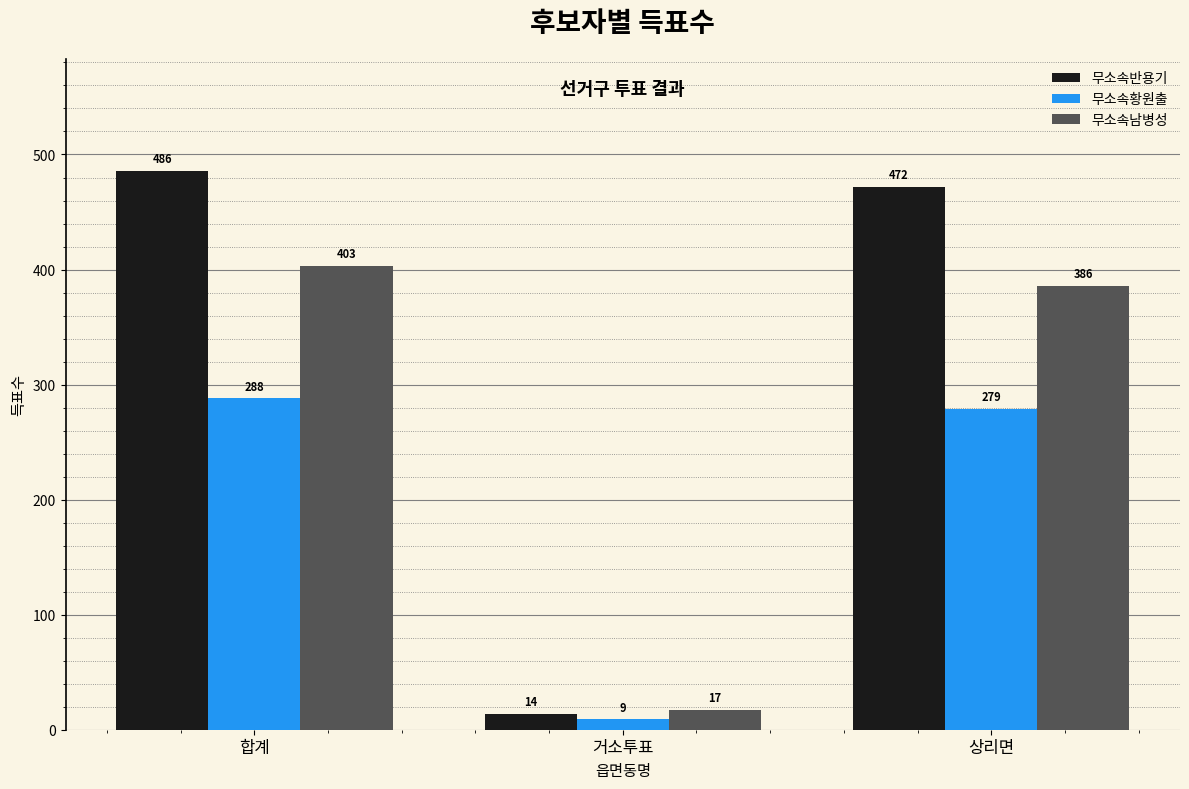

What is the label of the 3rd bar from the right?

합계